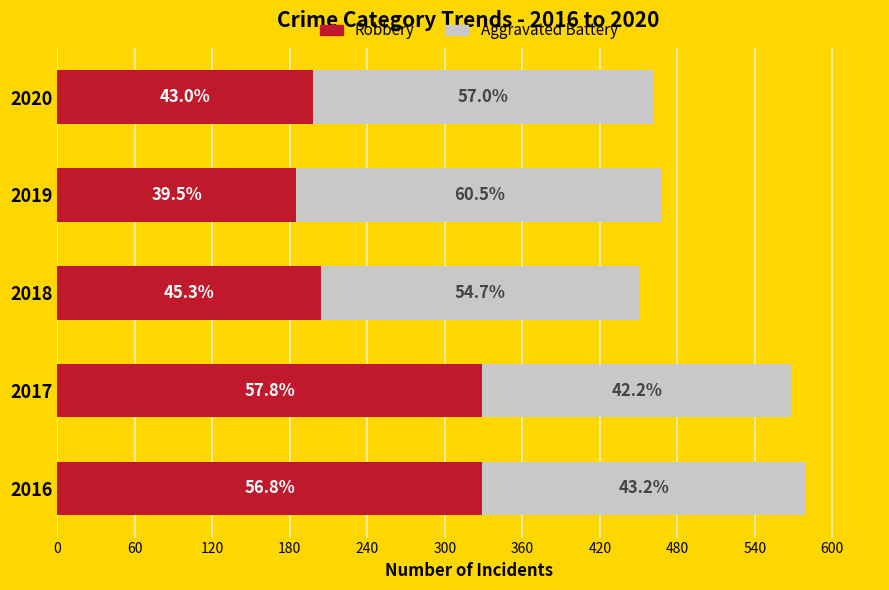

What is the difference between the maximum and minimum values in the Robbery series?

144